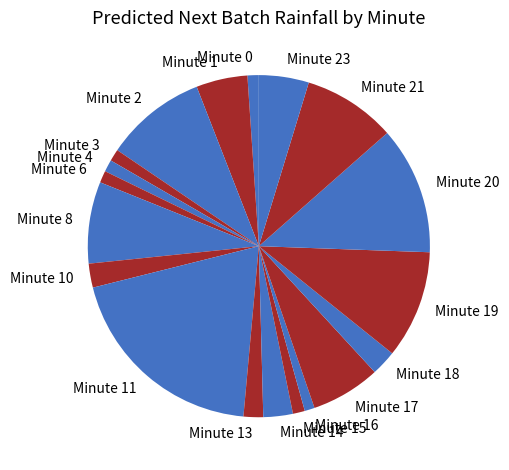

True or false: Minute 10 accounts for 16% of the total.

False